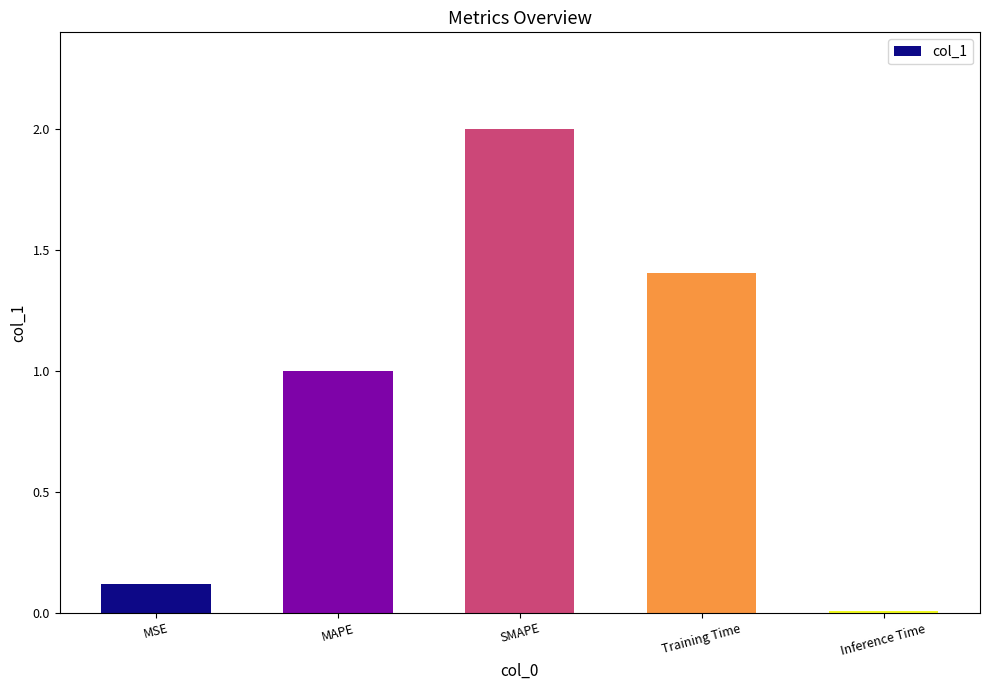

What is the sum of the values at Training Time and MAPE?

2.4